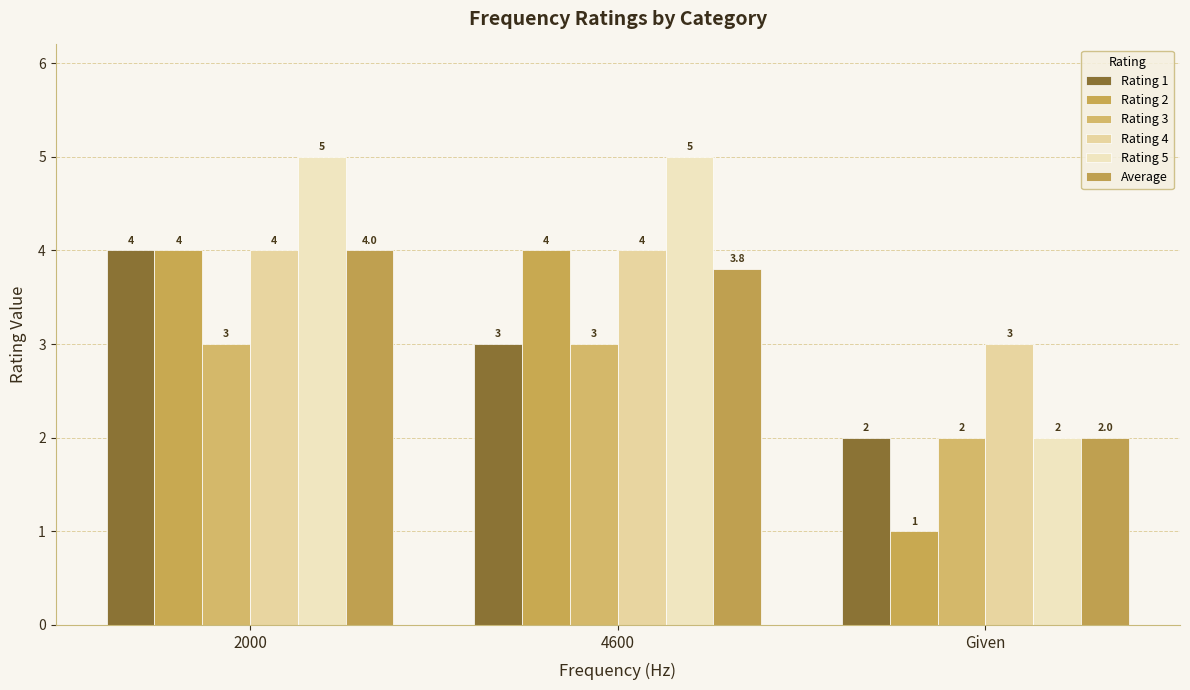

Is the value of Rating 4 at 2000 greater than the value of Rating 2 at 2000?

No